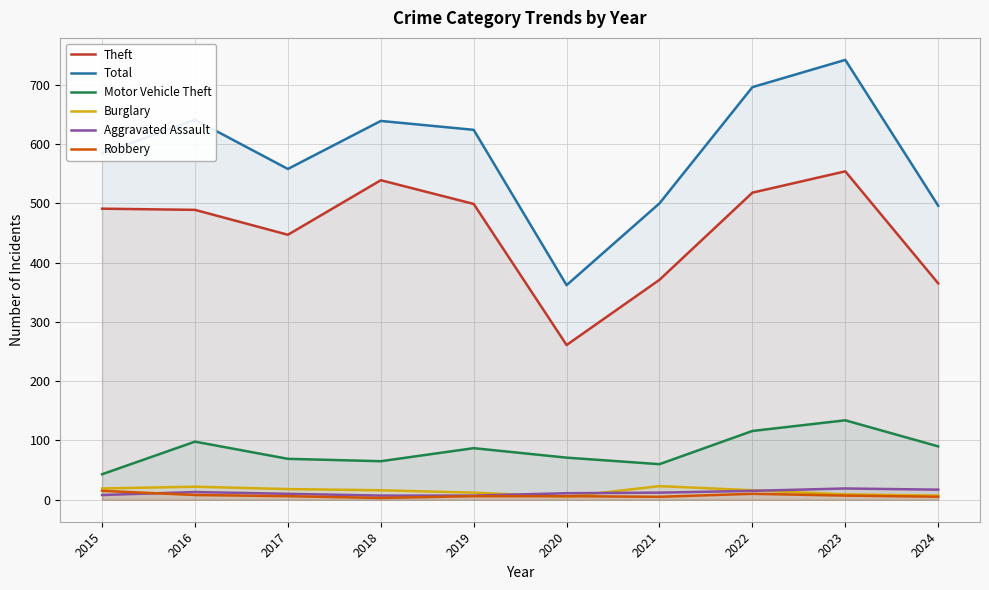

At how many categories does at least one series exceed 100?

10